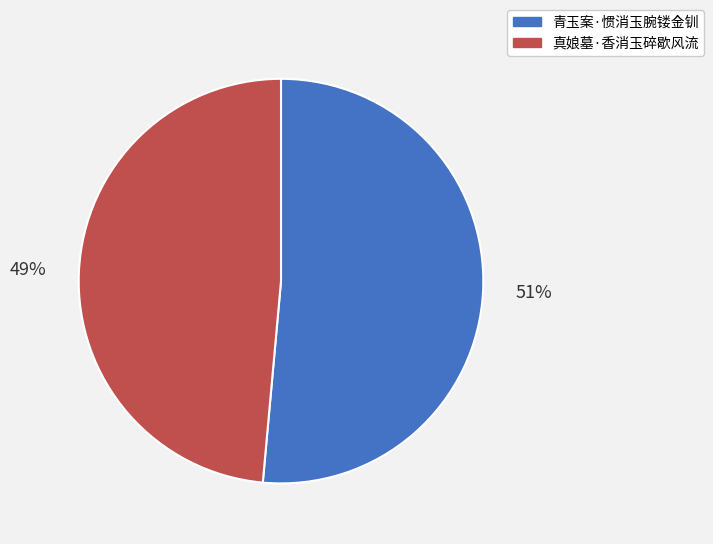

To the nearest percent, what is the combined percentage of 真娘墓·香消玉碎歇风流 and 青玉案·惯消玉腕镂金钏?

100%